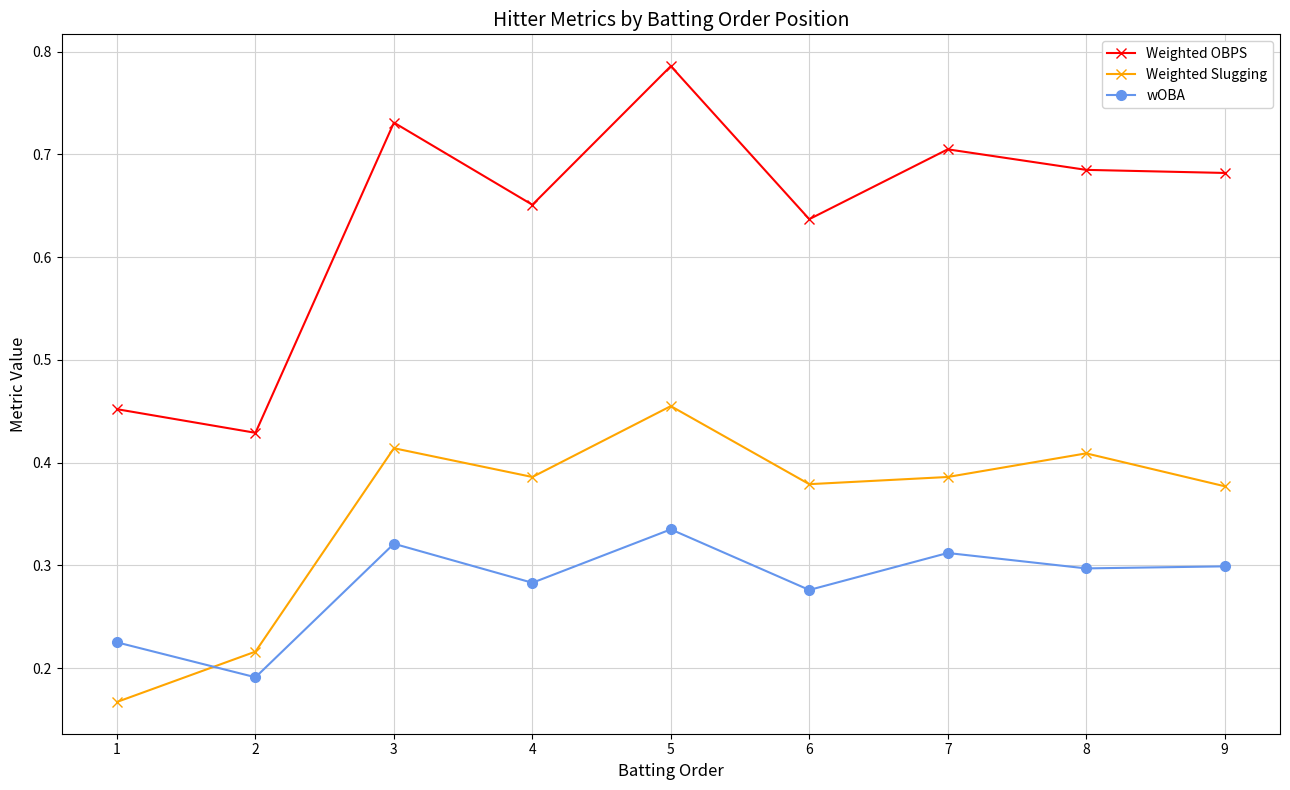

Count the number of data series in this chart.

3